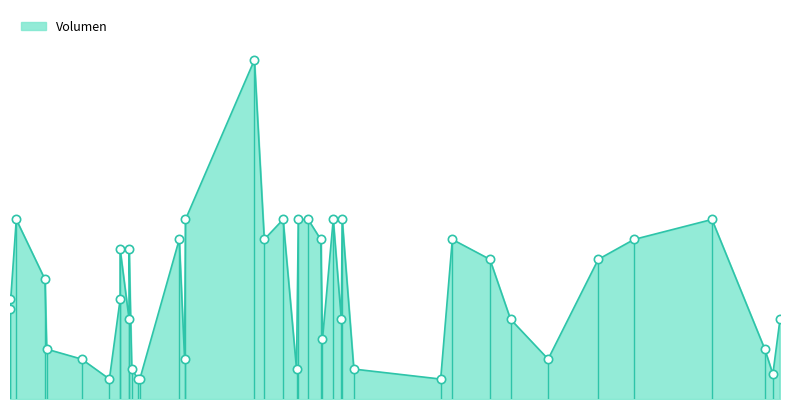

Which has a higher value, 30 or 31?

30